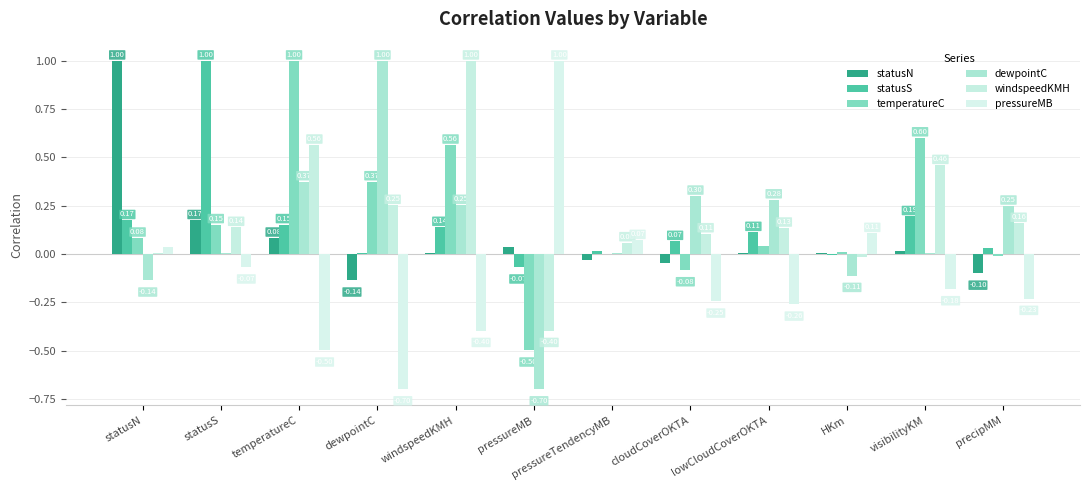

What is the value of the statusN bar at the 3rd from the left?

0.1